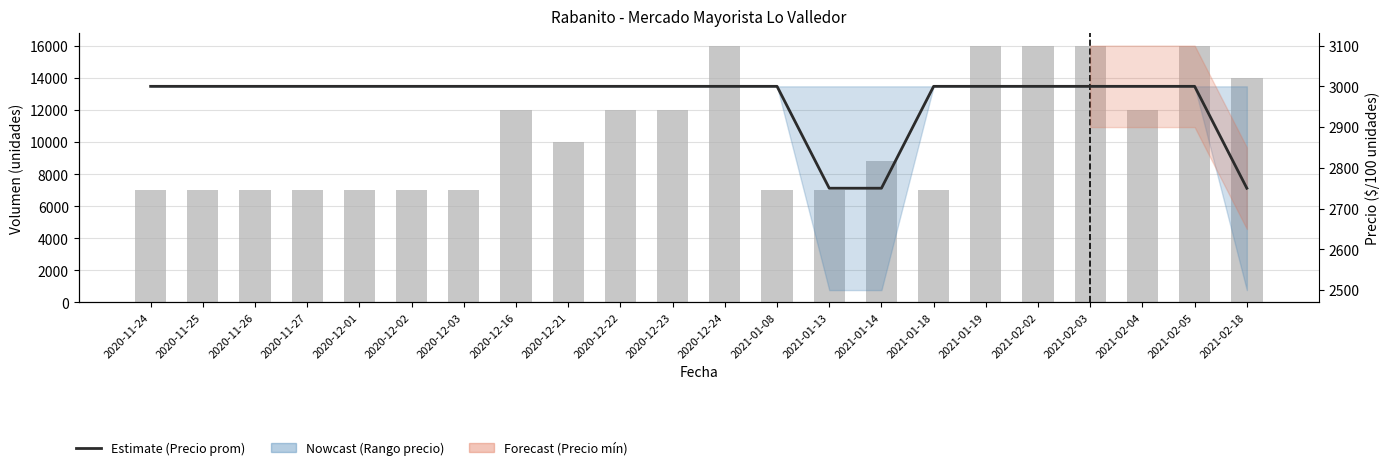

Which series has the largest range (max minus min)?

Volumen